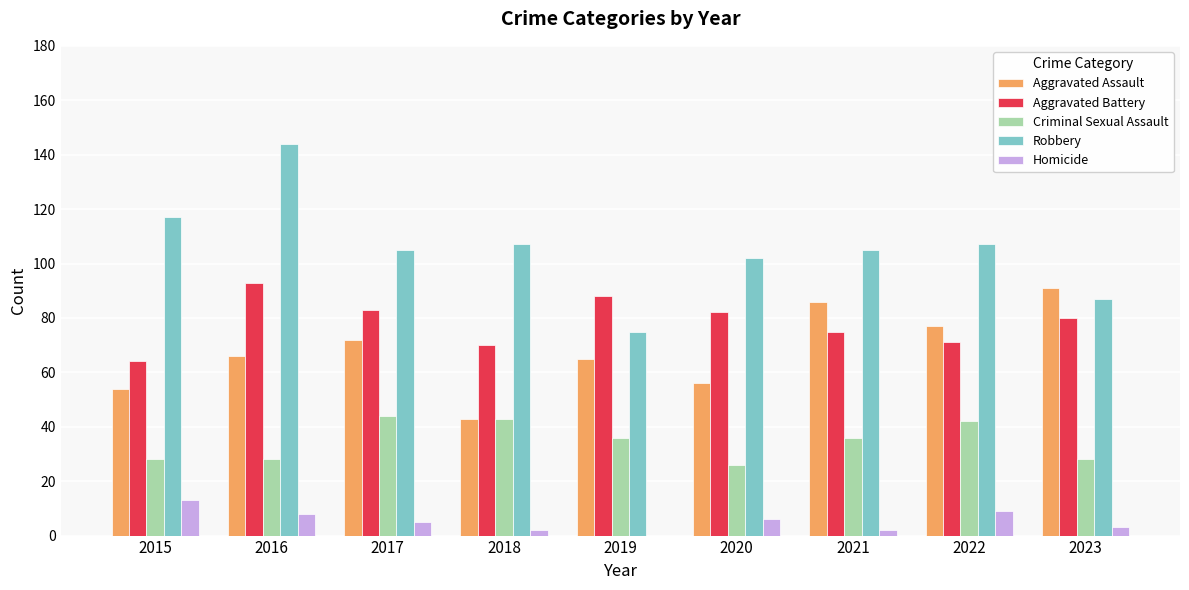

Is it true that Aggravated Battery equals 64 at 2015?

True